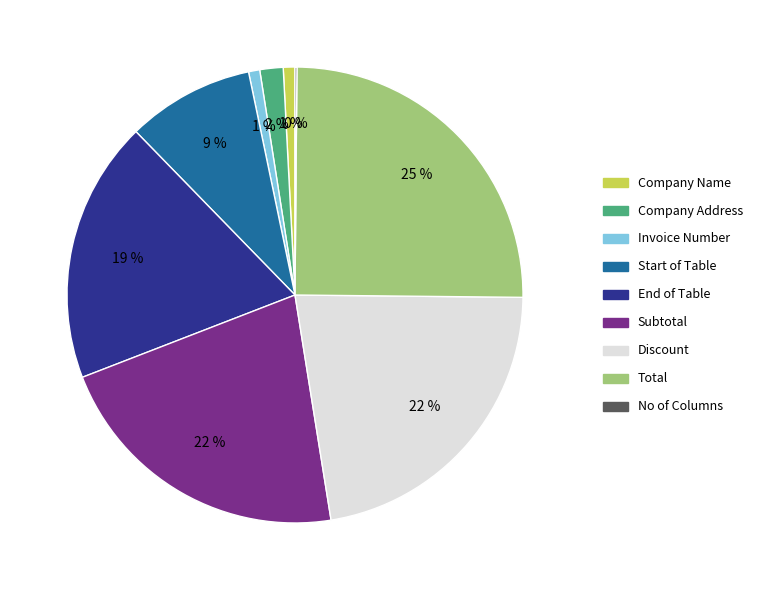

Which category has the biggest portion of the pie?

Total